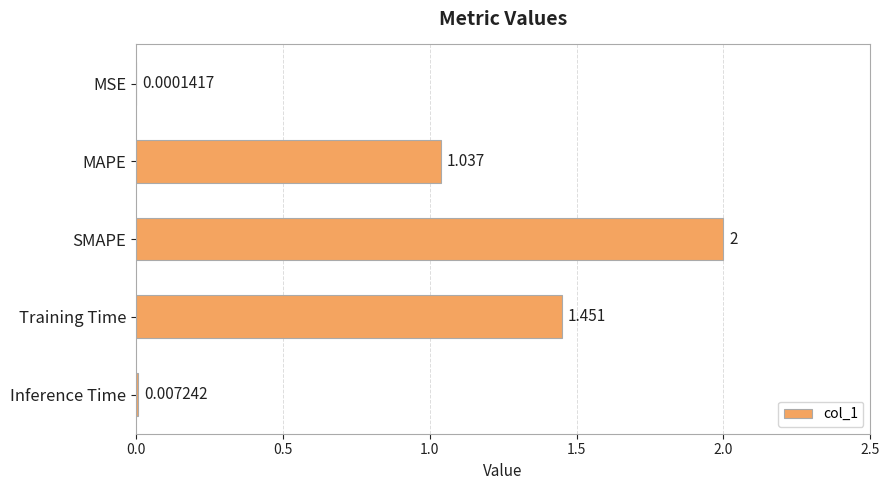

What is the average value?

0.9